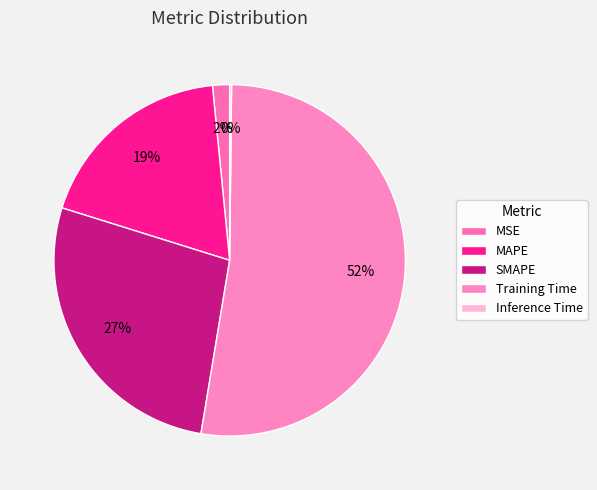

To the nearest percent, what is the difference between the SMAPE and MSE slice percentages?

26%